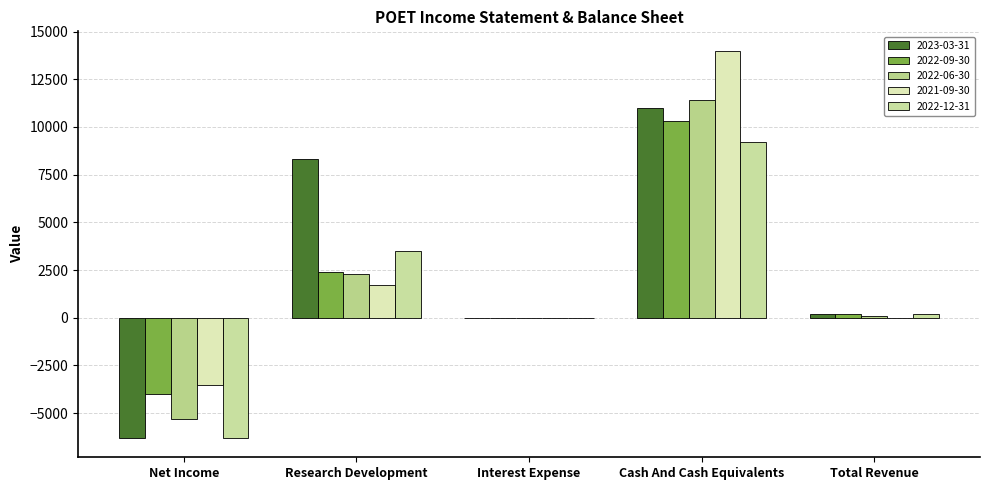

What are all the series names shown in the legend?

2023-03-31, 2022-09-30, 2022-06-30, 2021-09-30, 2022-12-31